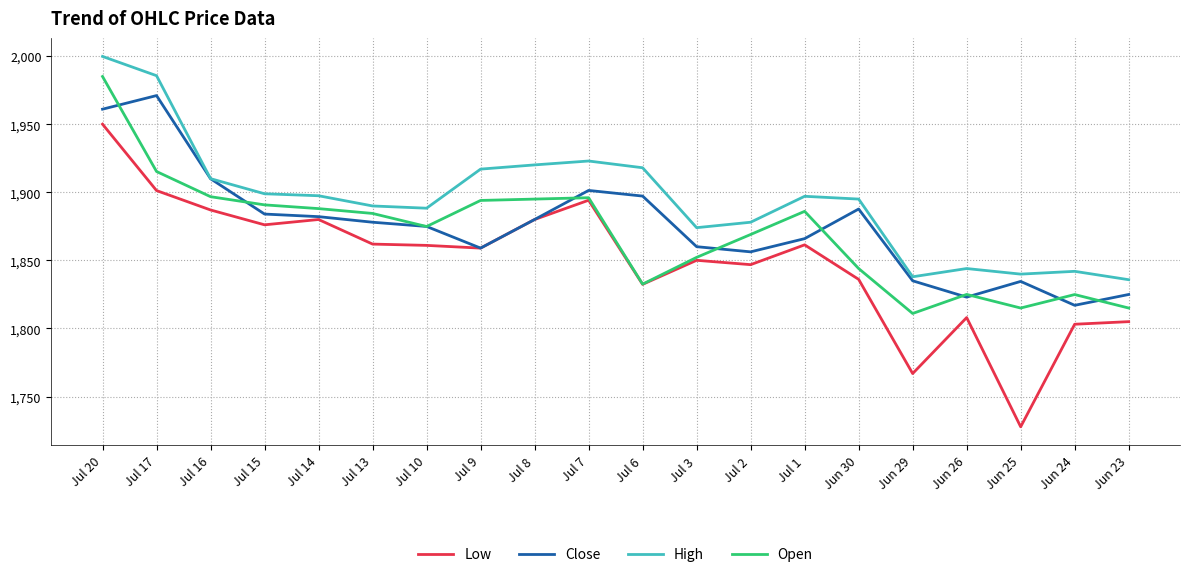

Is it true that High equals 3392.3 at Jul 20?

False